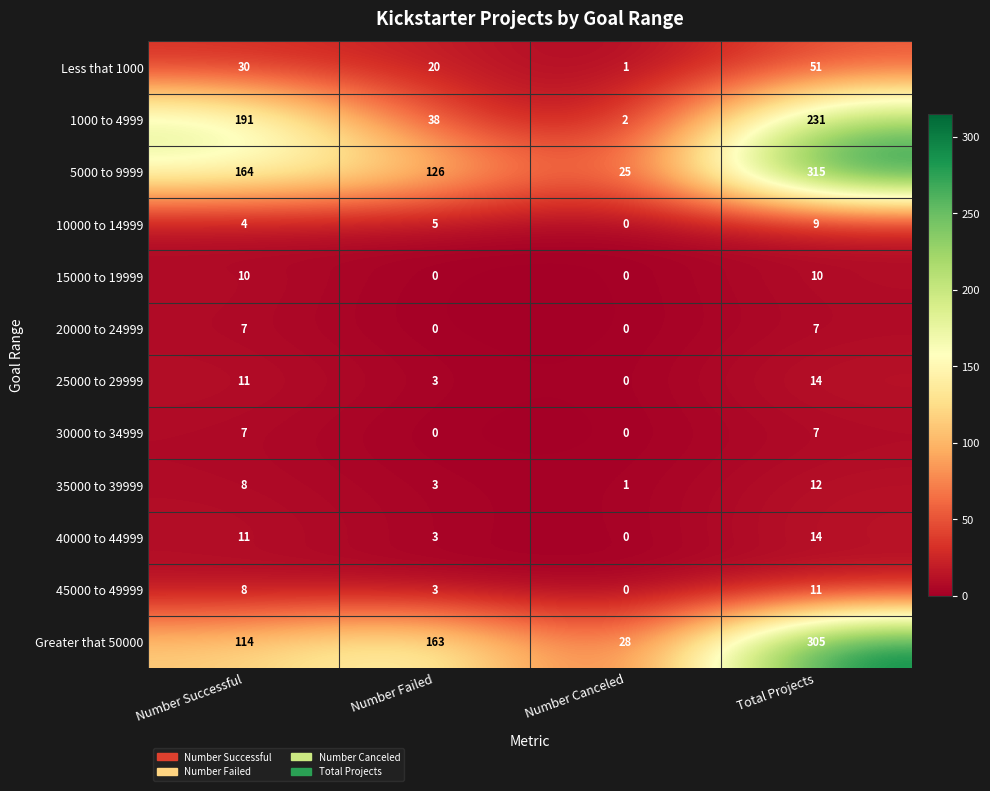

What is the difference between the maximum and minimum values in the 20000 to 24999 series?

7